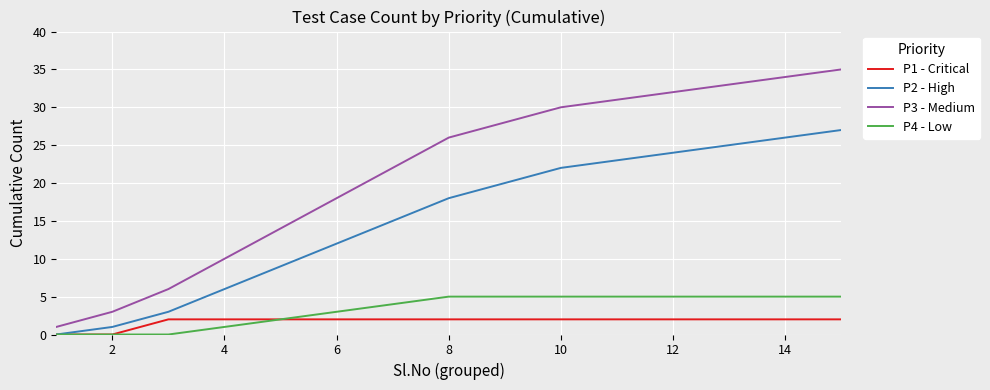

Which series has the widest spread of values?

P3 - Medium